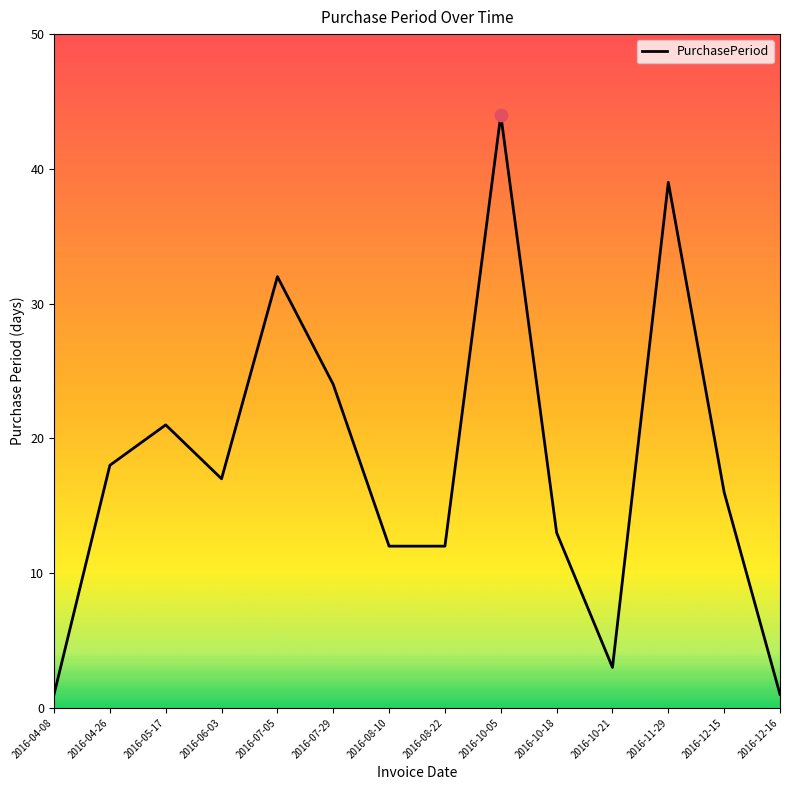

Approximately how many times larger is the value at 2016-06-03 compared to 2016-07-29?

0.7